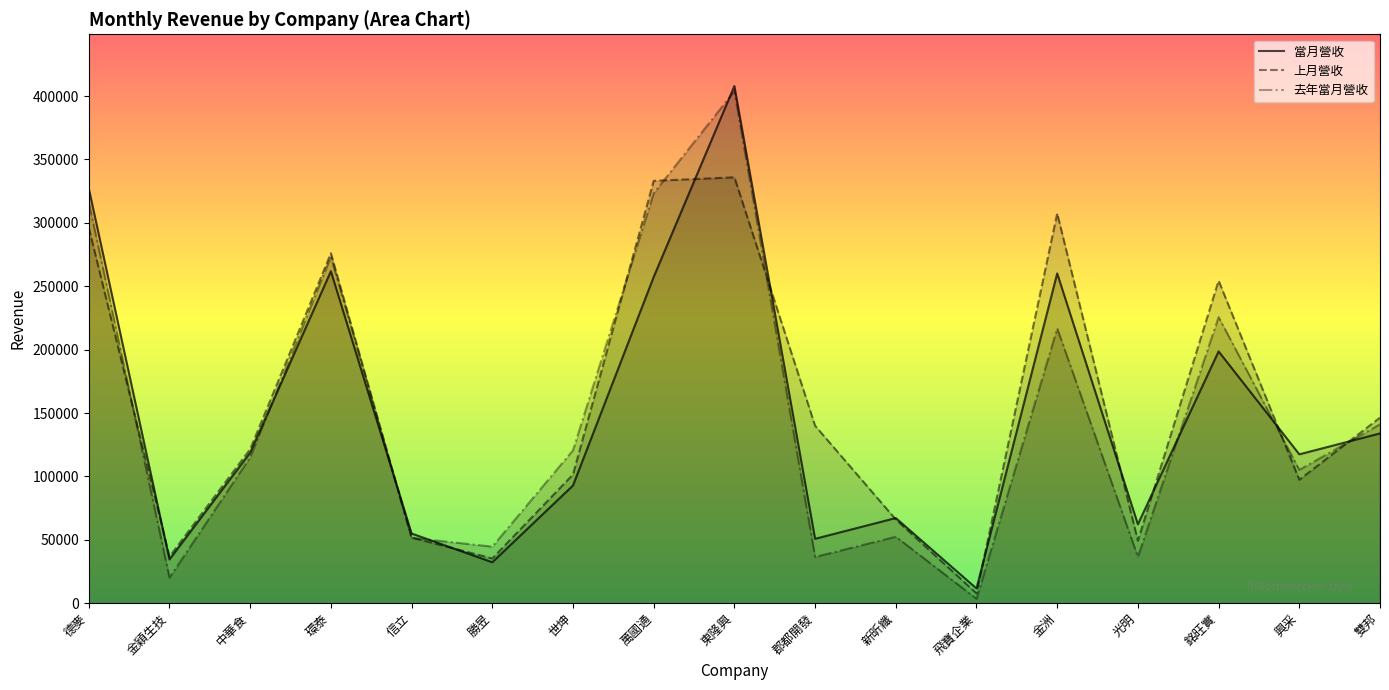

True or false: 去年當月營收 has a value of 120612 at 世坤.

True